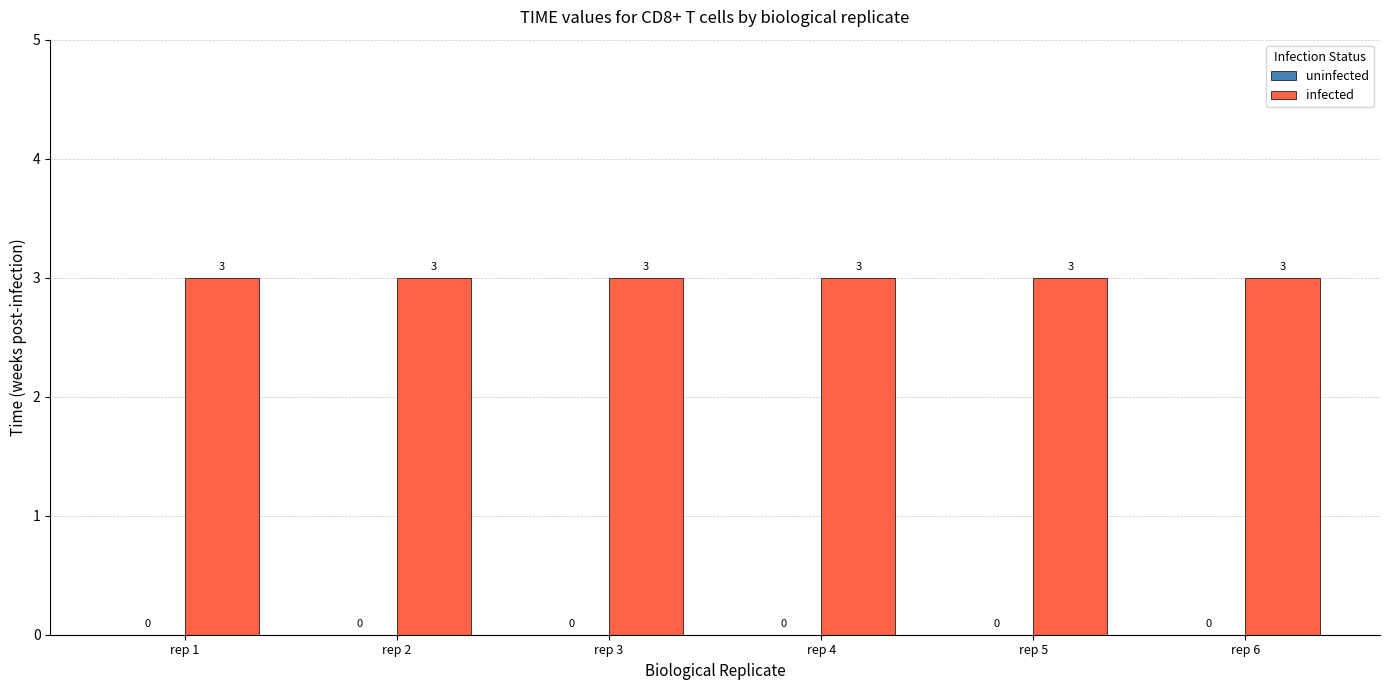

Reading left to right, list all the values displayed in this chart.

uninfected: rep 1=0	rep 2=0	rep 3=0	rep 4=0	rep 5=0	rep 6=0
infected: rep 1=3	rep 2=3	rep 3=3	rep 4=3	rep 5=3	rep 6=3